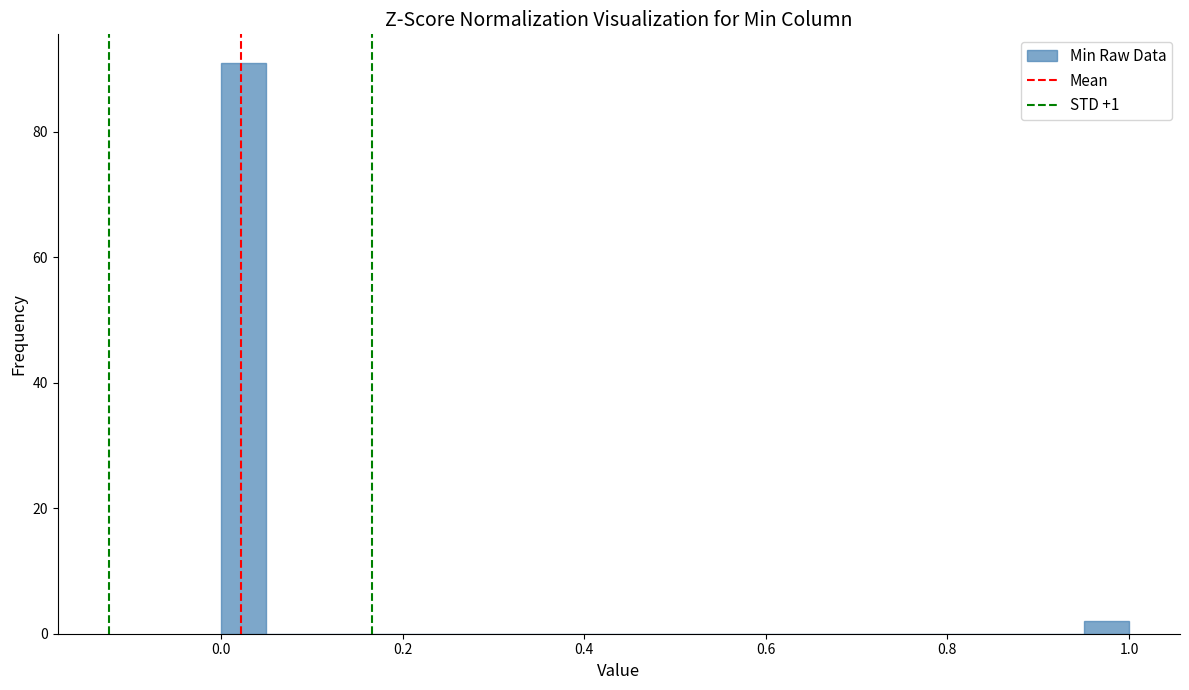

Around what value on the x-axis is the tallest bar? Give the approximate position of its centre, as read against the axis.

0.02